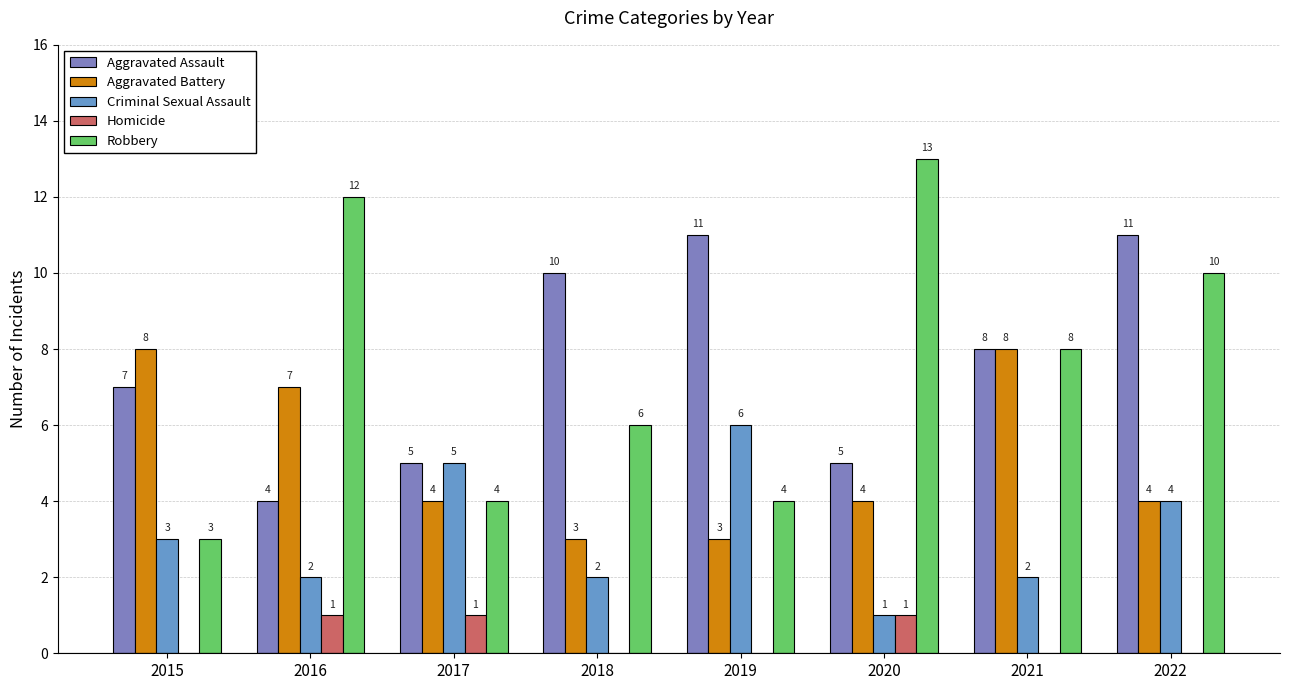

Does the chart contain stacked bars?

No